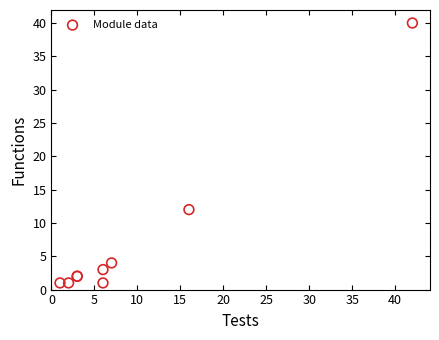

What Y value in the scatter plot is closest to 20?

12